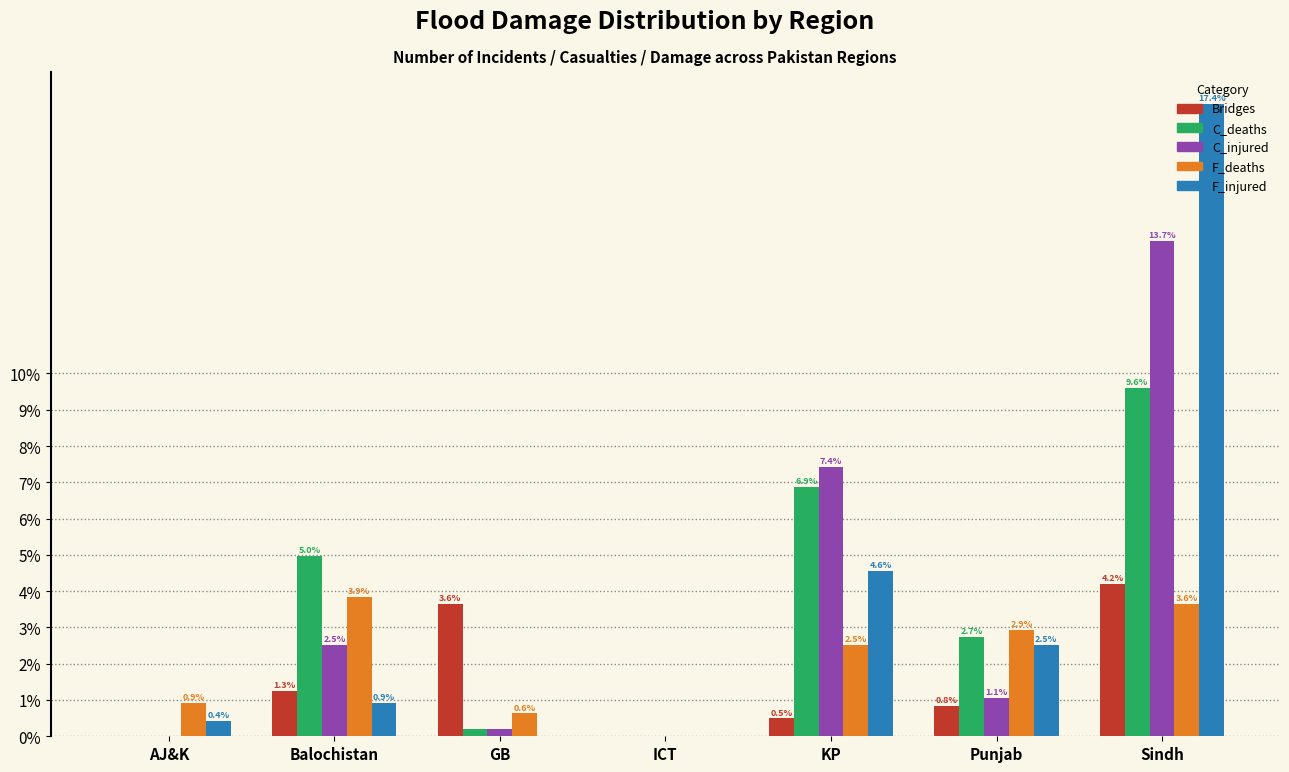

Is it true that C_injured equals 0.0 at AJ&K?

True